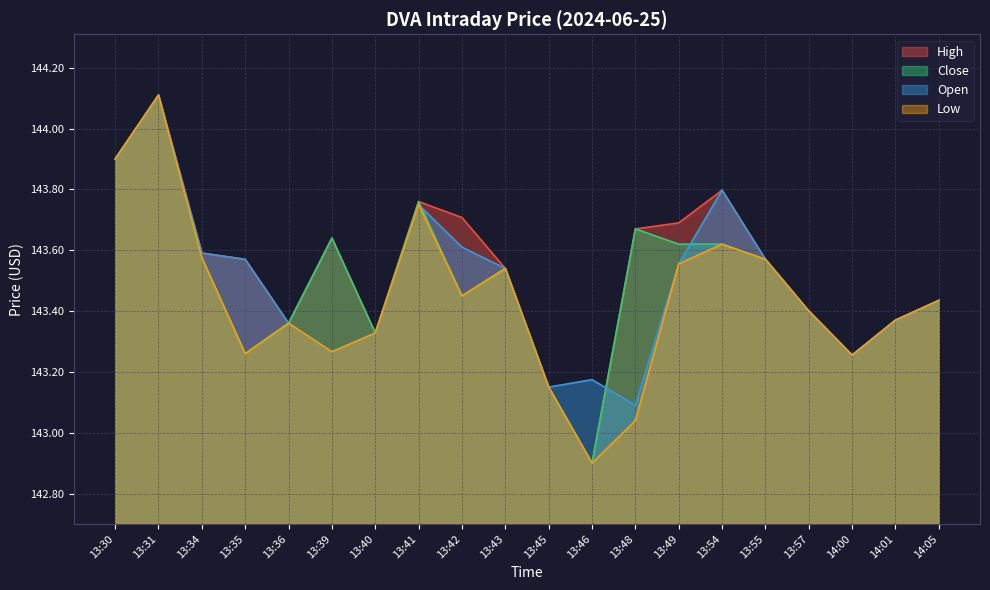

True or false: low and high intersect in this chart.

False